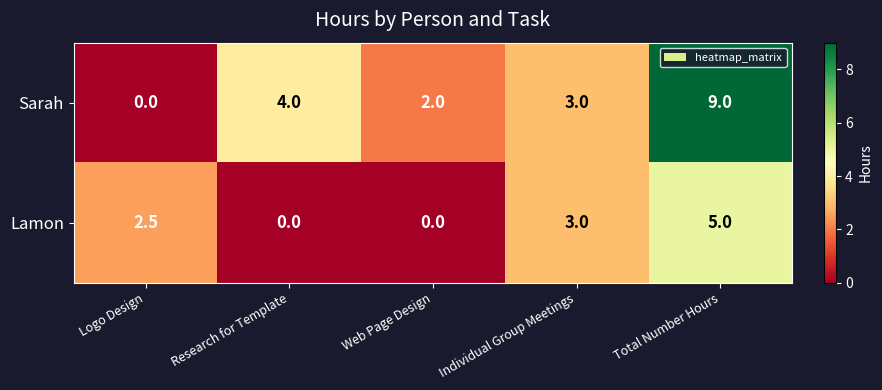

What is the total value across all series at Logo Design?

2.5